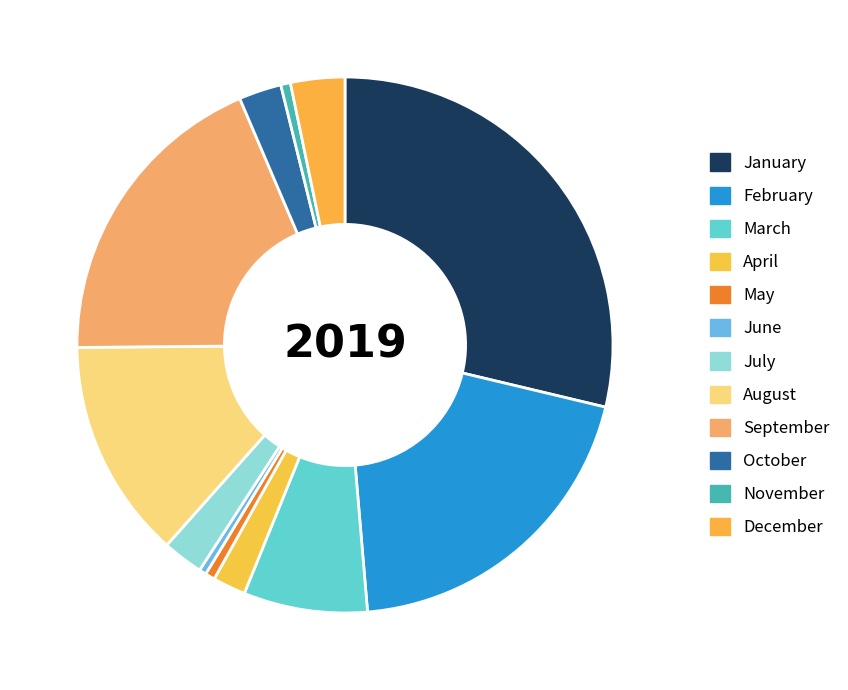

What is the ratio of the value at October to the value at September?

0.1